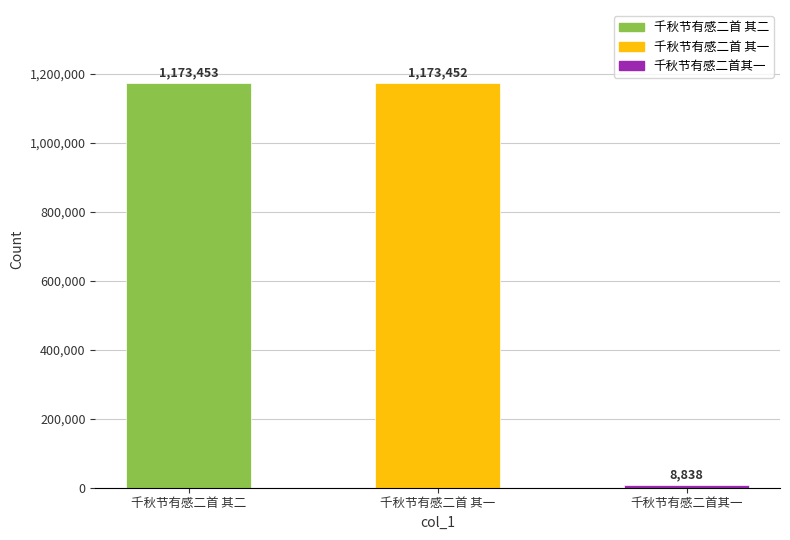

What is the label of the 3rd bar from the right?

千秋节有感二首 其二